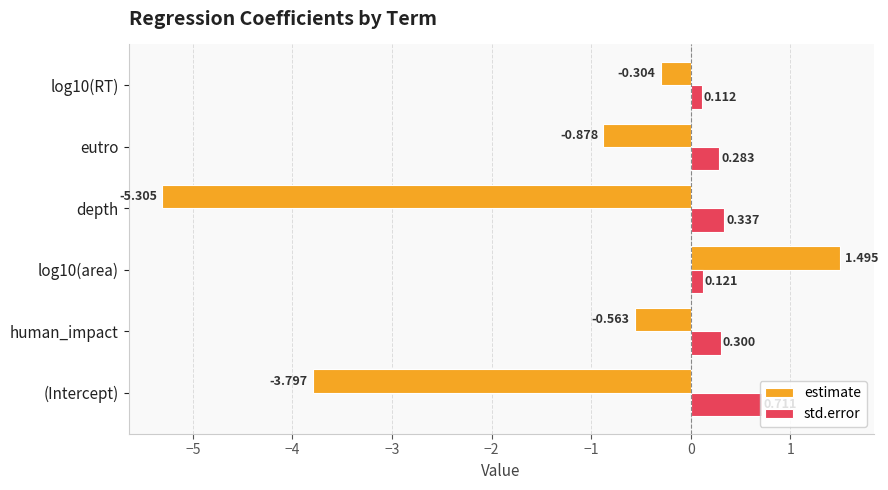

Which series has the largest range (max minus min)?

estimate